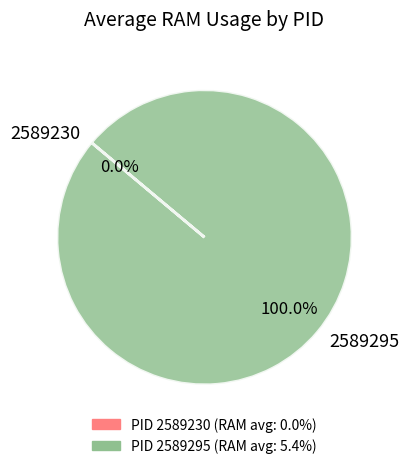

Which category has the biggest portion of the pie?

2589295